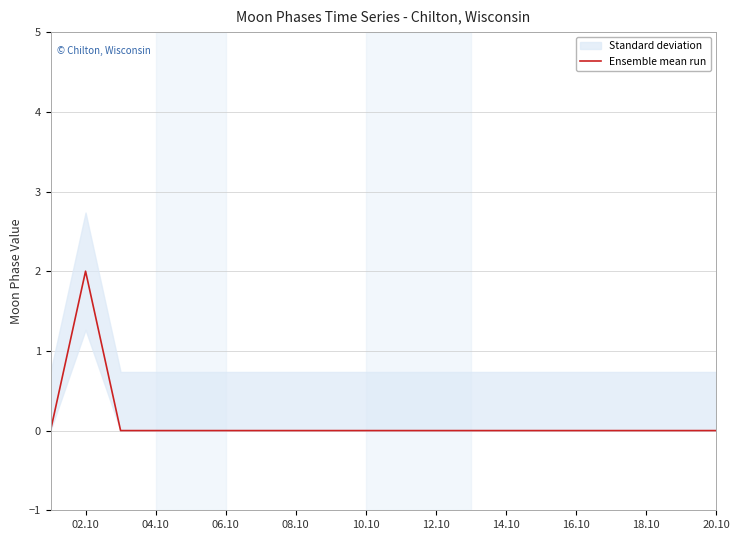

Which has a higher value, 13 or 18.10?

13